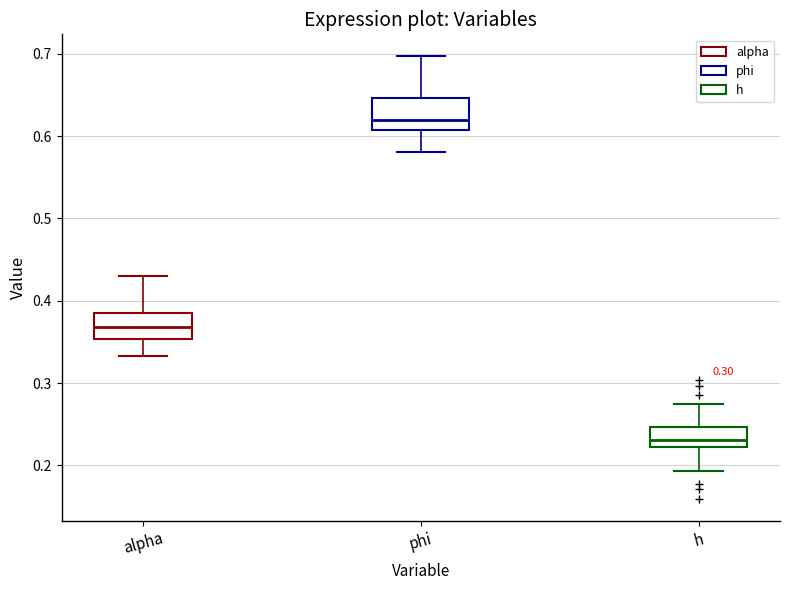

Which box's median line is the lowest?

h